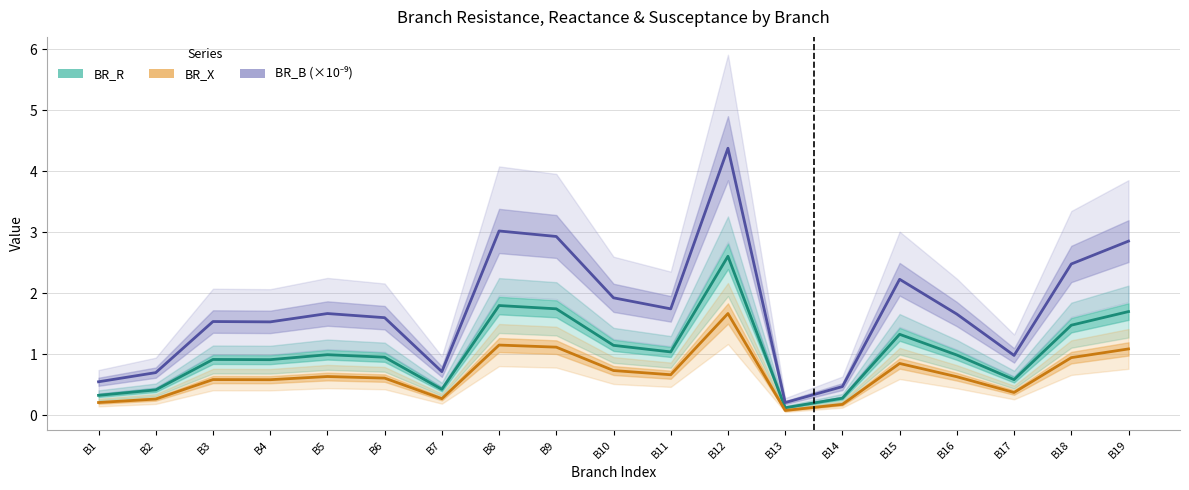

Is it true that BR_R equals 1.0 at B11?

True